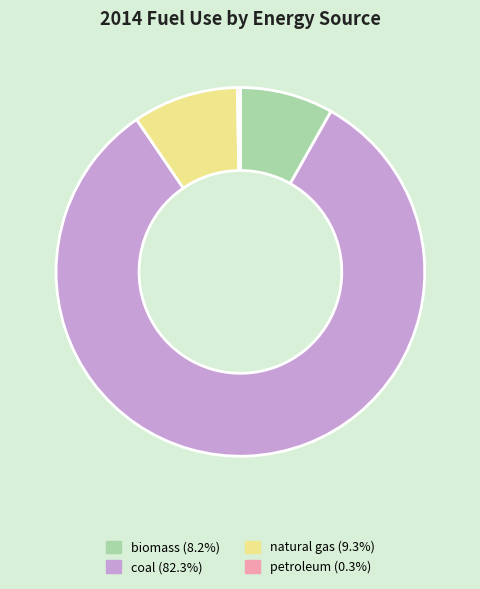

What is the largest slice in the pie chart?

coal